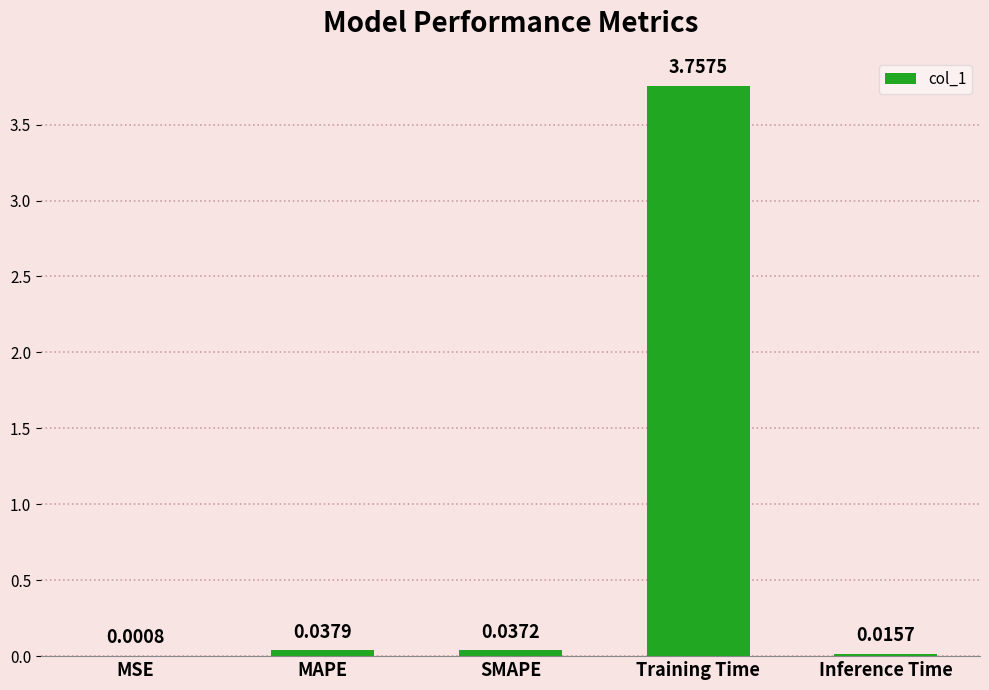

Which category has the highest value across all series?

Training Time